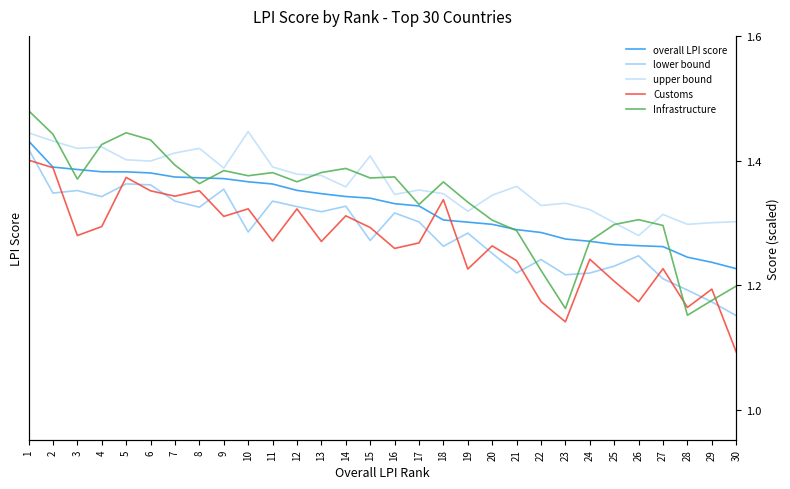

What value does the overall LPI score series have at 29?

3.5